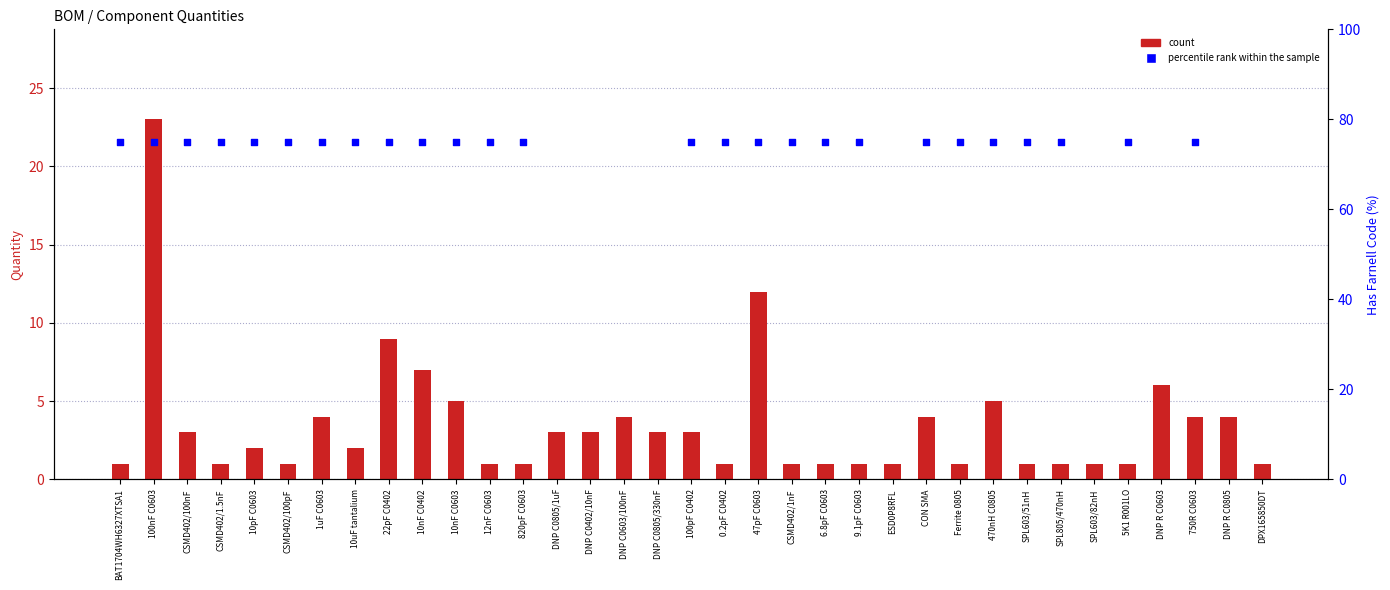

Which has a higher value, DNP R C0603 or SPL603/51nH?

DNP R C0603